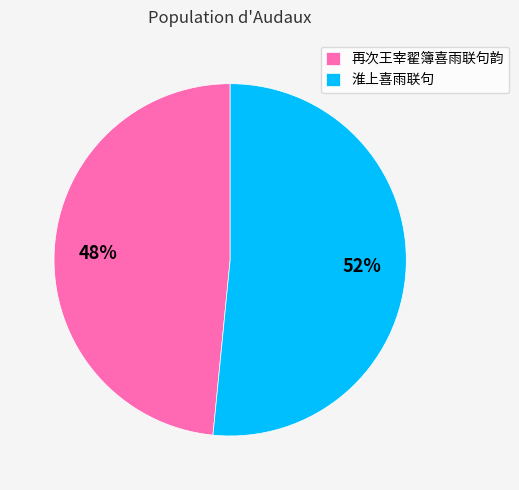

Which has a higher value, 再次王宰翟簿喜雨联句韵 or 淮上喜雨联句?

淮上喜雨联句